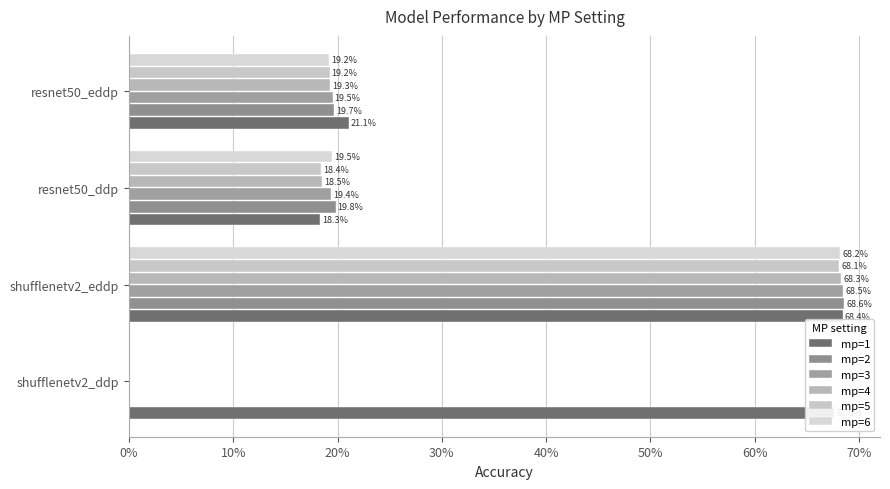

What is the sum of all mp=1 values?

1.8